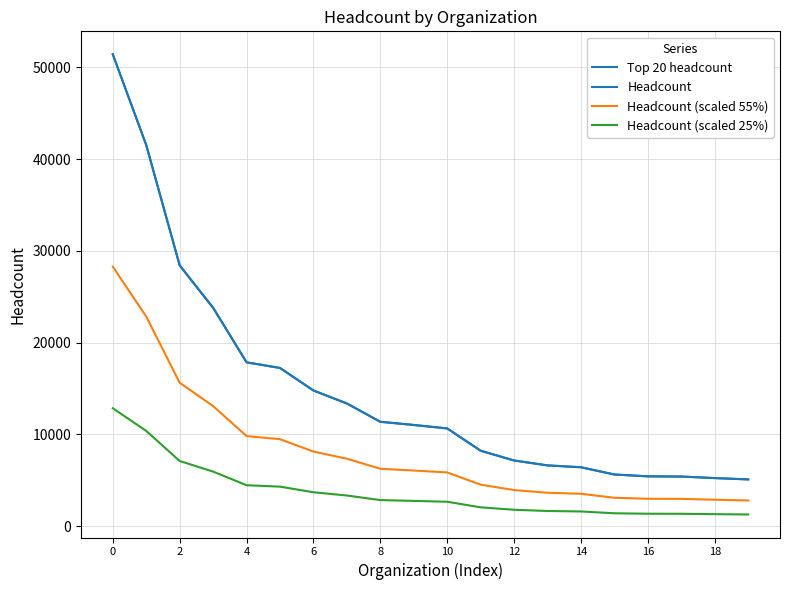

What is the minimum value shown in the chart?

1275.0